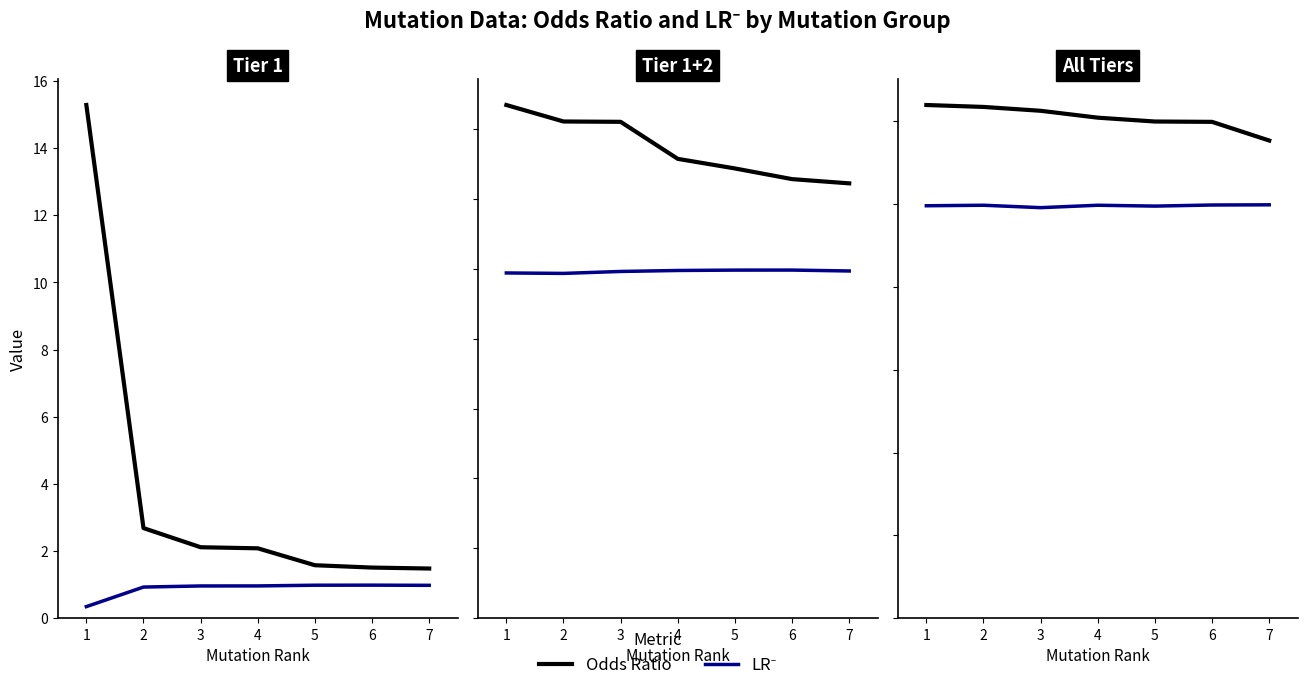

Rank the series by their maximum value, from highest to lowest.

Odds Ratio, LR⁻